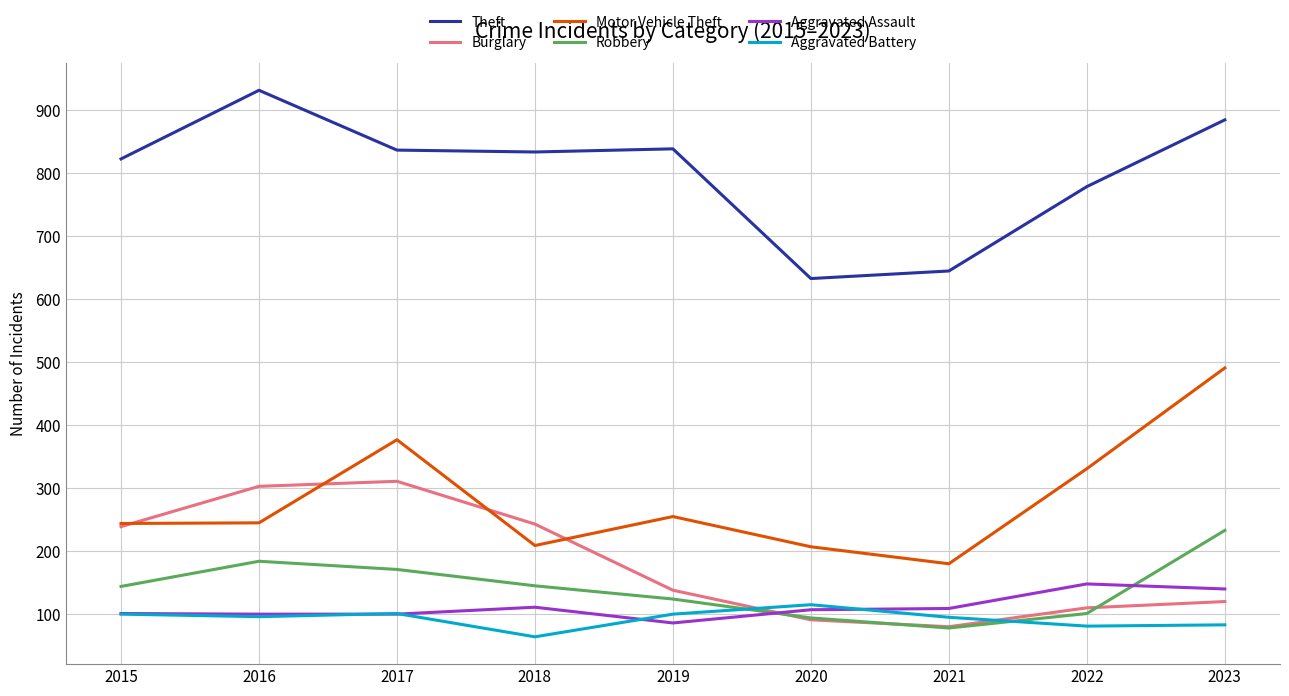

What is the total value across all series at 2023?

1952